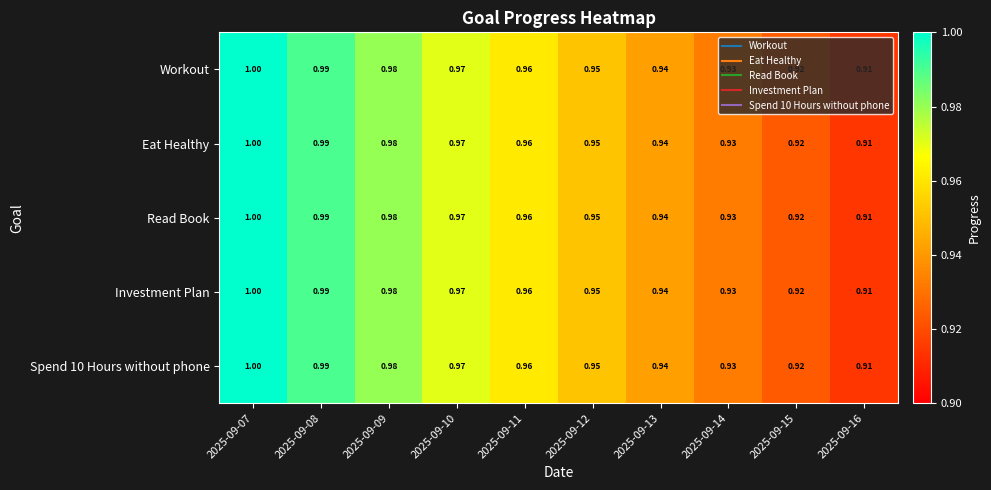

Is the value of Read Book at 2025-09-10 greater than the value of Spend 10 Hours without phone at 2025-09-12?

Yes